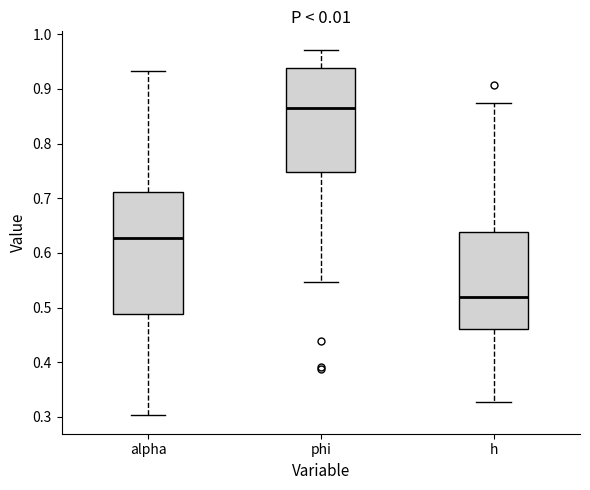

Reading left to right, transcribe this box plot: for each box, give where its median line is, the range the box spans, and where its two whiskers end, as read against the y-axis. The values are not printed on the chart, so give them approximately, as read against the axis.

alpha: median 0.63, box 0.49 to 0.71, whiskers 0.30 to 0.93
phi: median 0.86, box 0.75 to 0.94, whiskers 0.55 to 0.97
h: median 0.52, box 0.46 to 0.64, whiskers 0.33 to 0.87